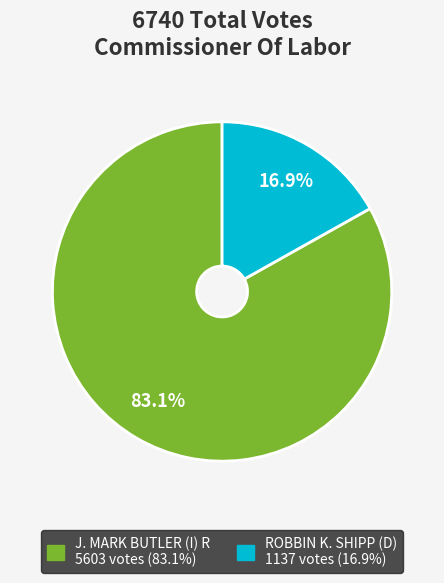

Does any single category account for the majority?

Yes